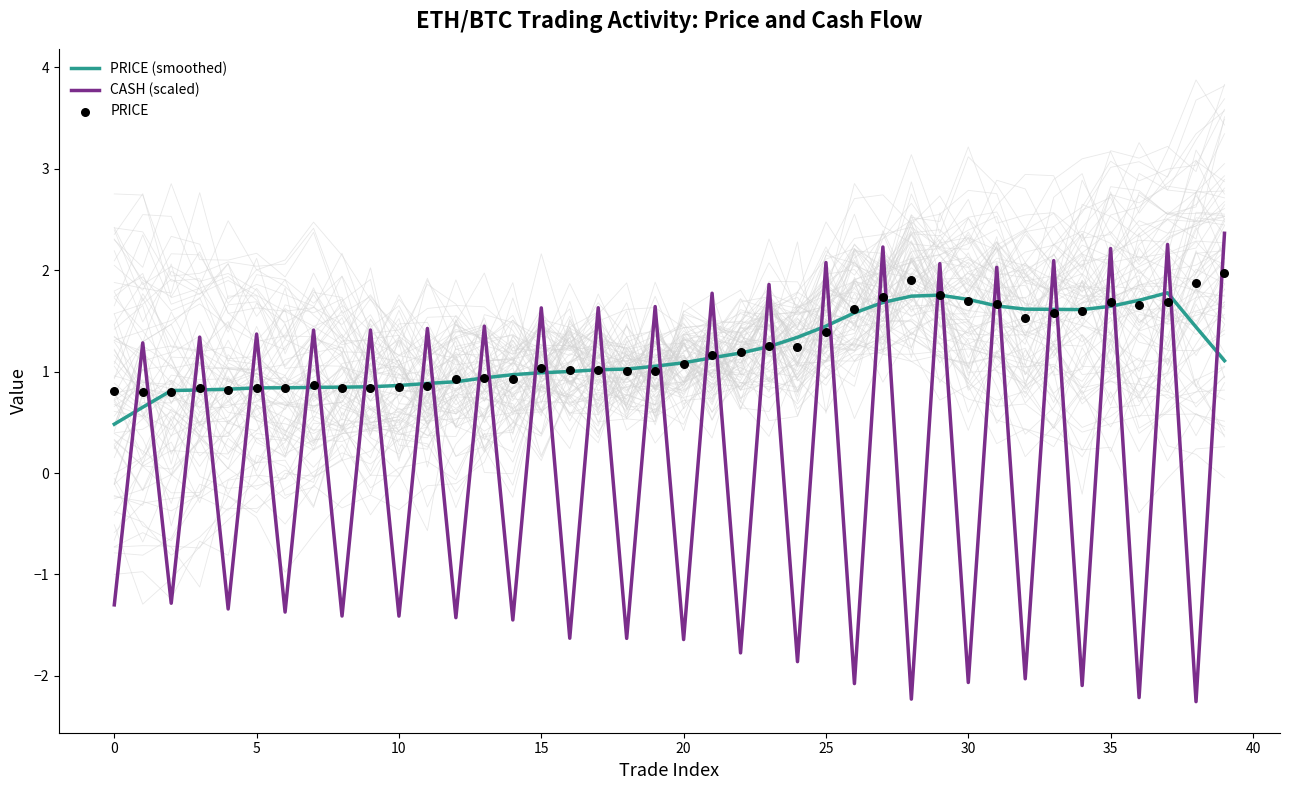

At which category is the sum across all series the highest?

37